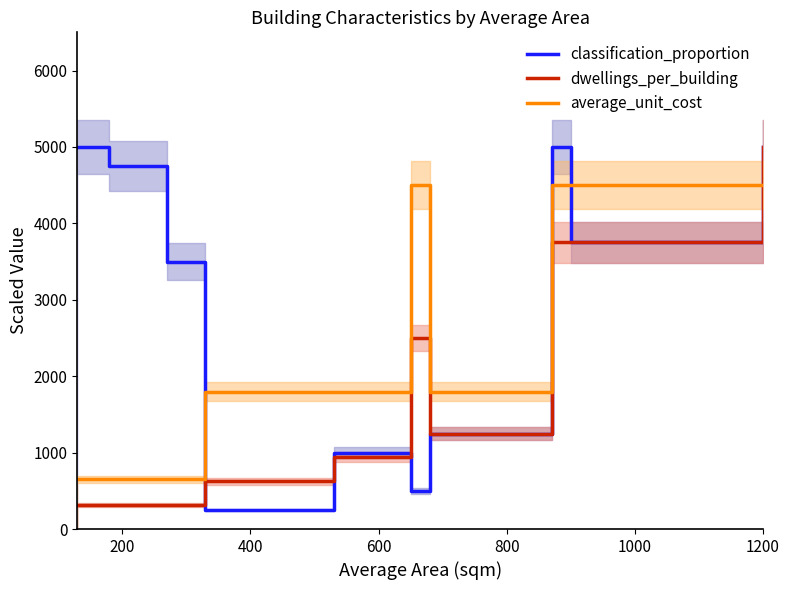

What is the lowest value of the dwellings_per_building series?

312.5